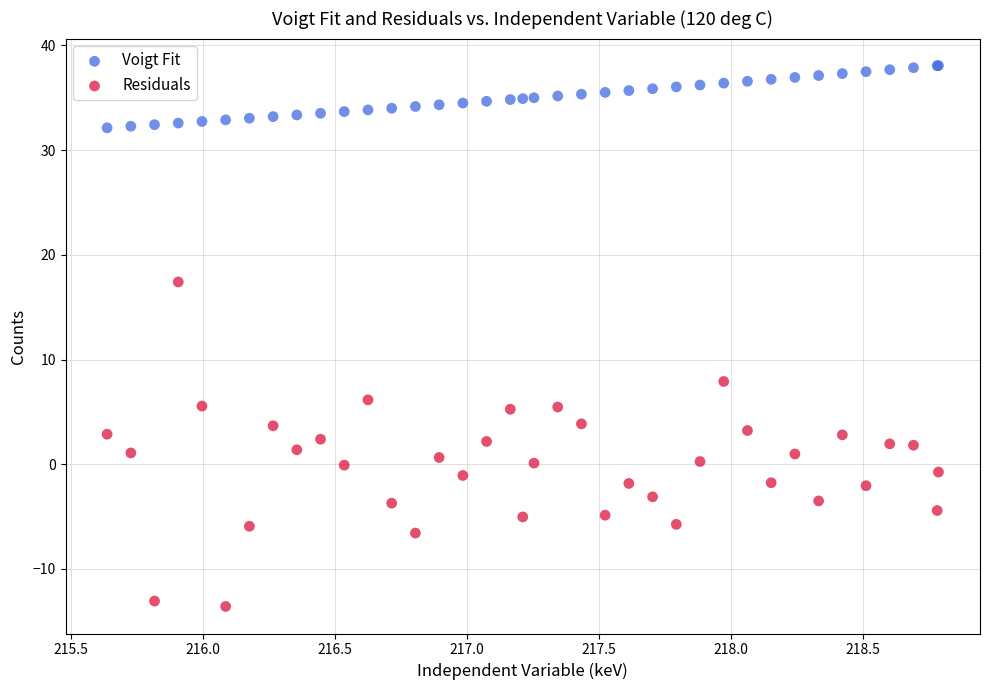

Which series reaches the maximum Y coordinate?

Voigt Fit